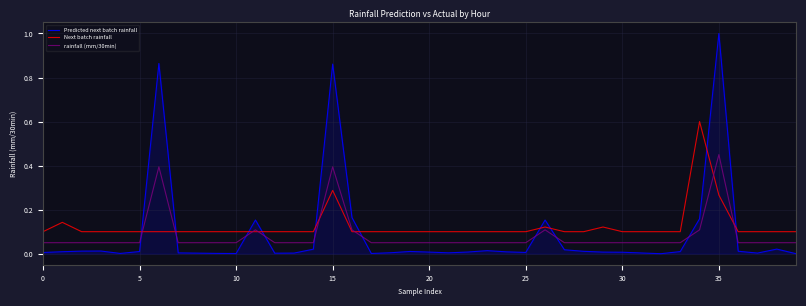

How many times do Predicted next batch rainfall and Next batch rainfall cross each other?

10